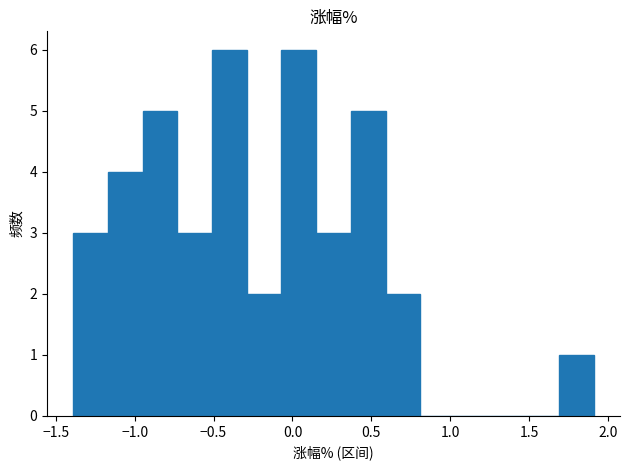

What is the height of the bar covering -1.39 to -1.17 on the x-axis? Neither the bar edges nor the heights are printed on the chart, so give them approximately, as read against the axes.

3